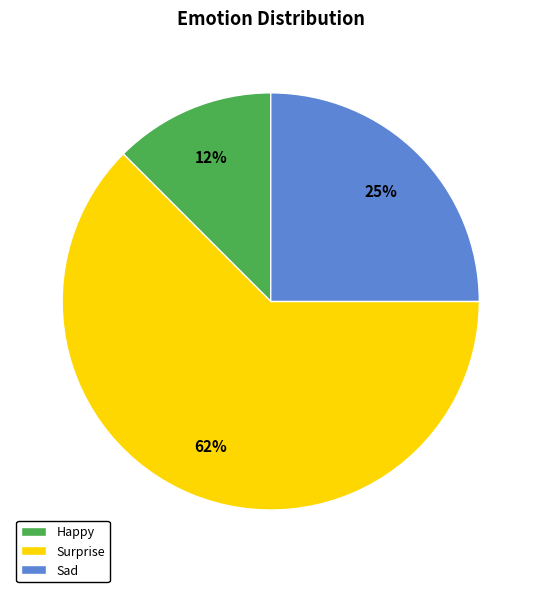

Which slice is the smallest?

Happy